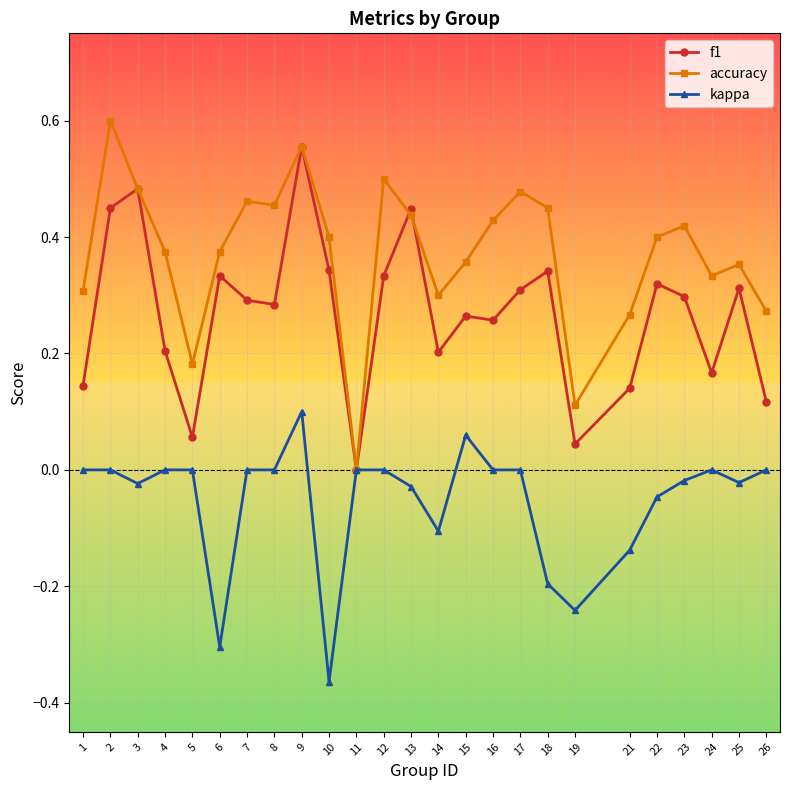

Where is the first local maximum for accuracy?

2